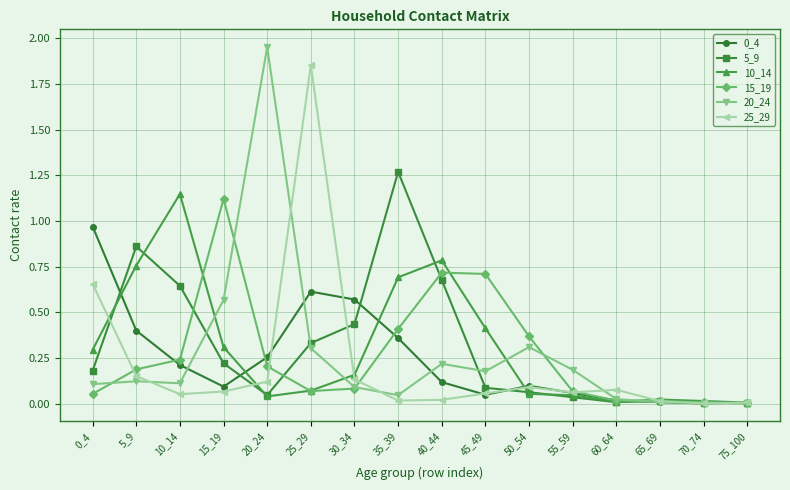

True or false: 10_14 has more than 1 interior local peaks.

True